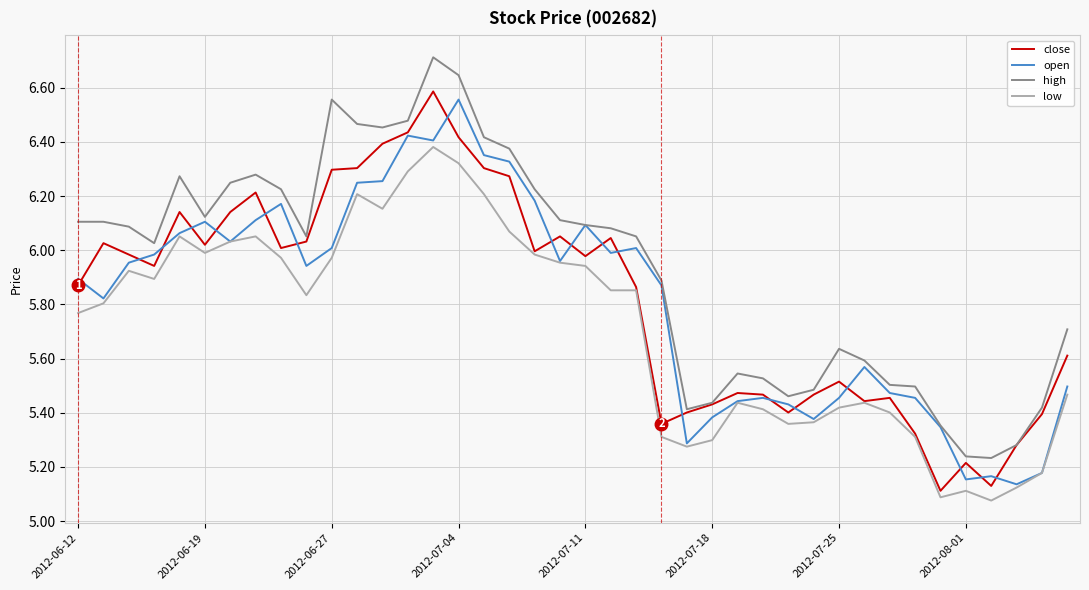

Which series has the largest total across all categories?

high